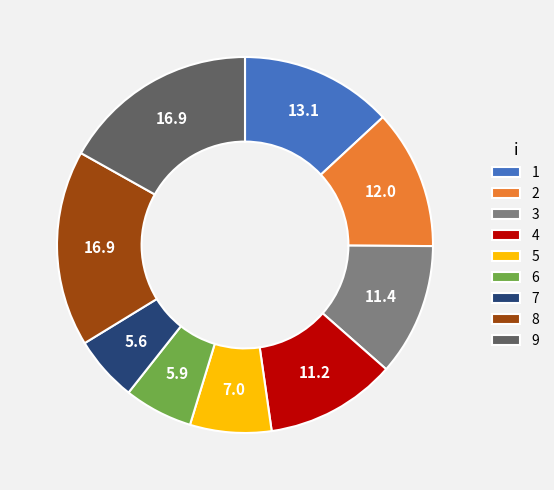

The 1 slice represents 5% of the pie. True or false?

False